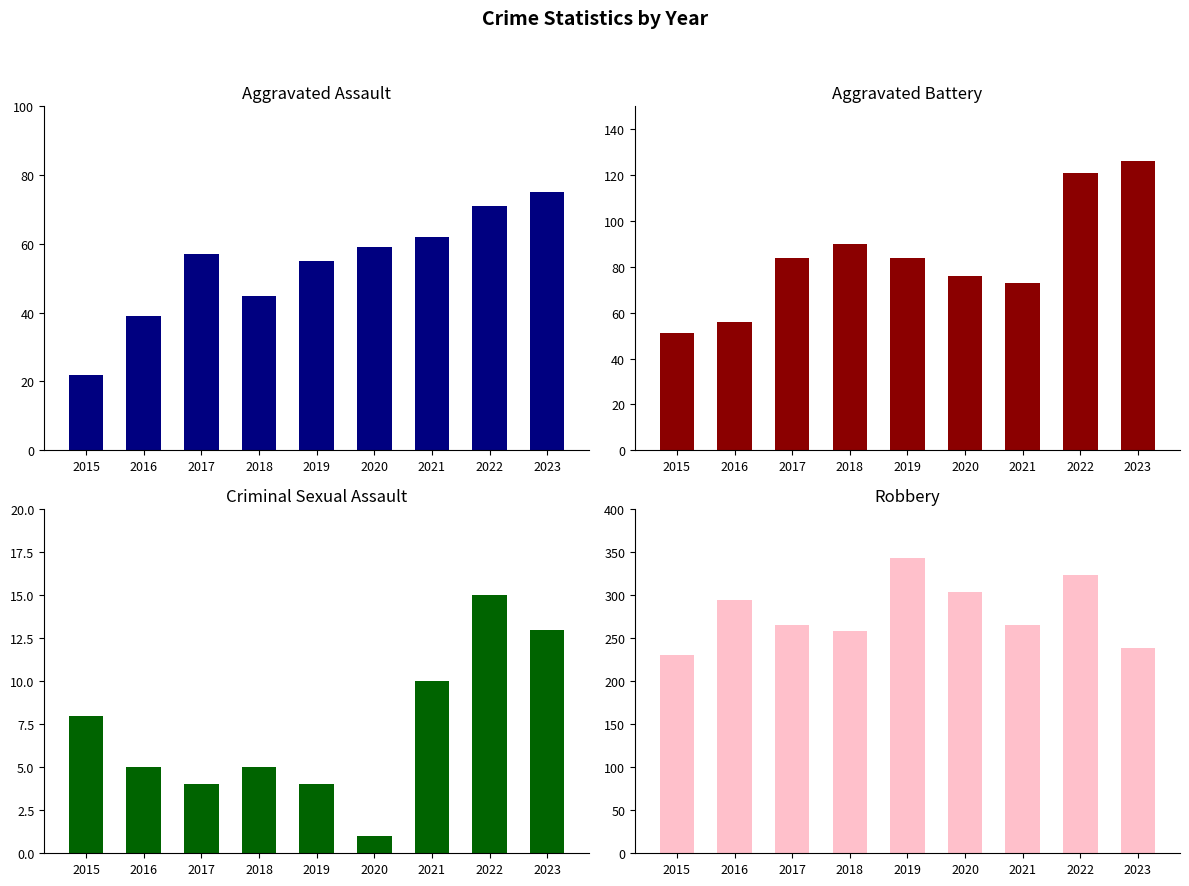

What is the total value across all series at 2019?

486